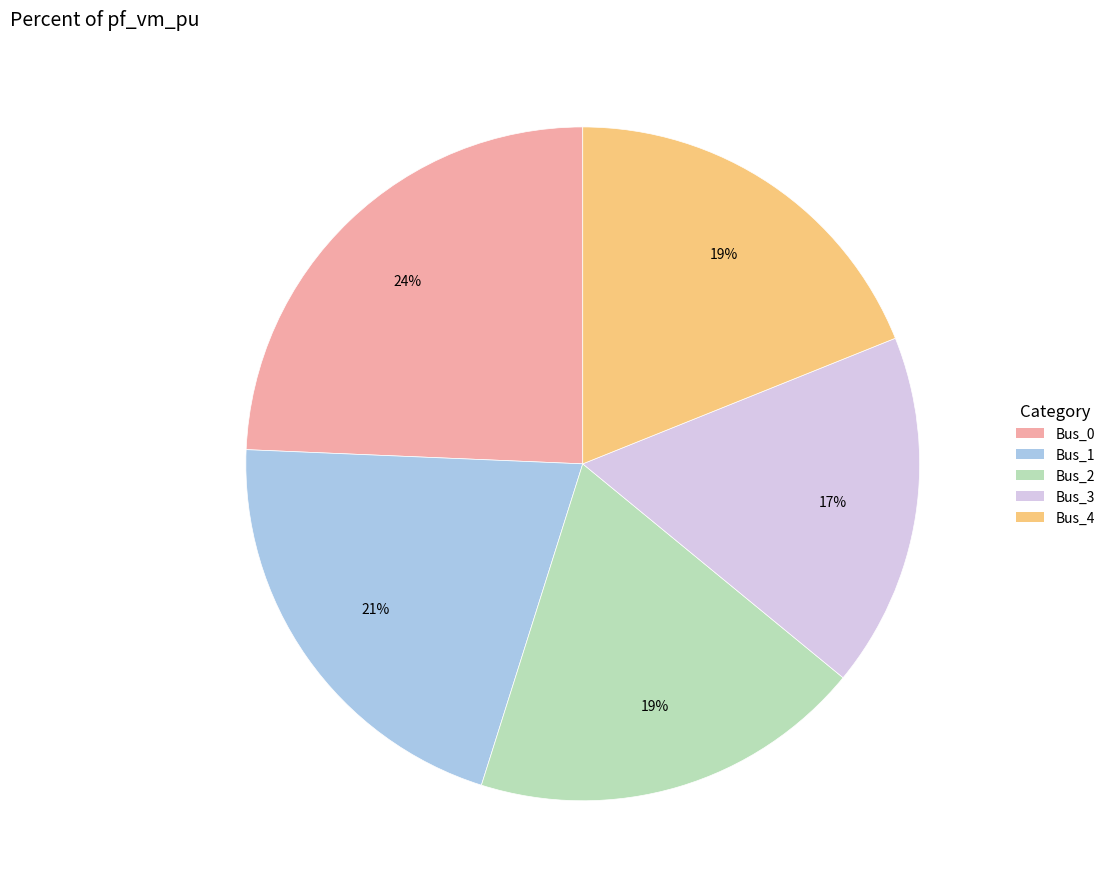

Do Bus_2 and Bus_0 together represent more than half of the pie?

No